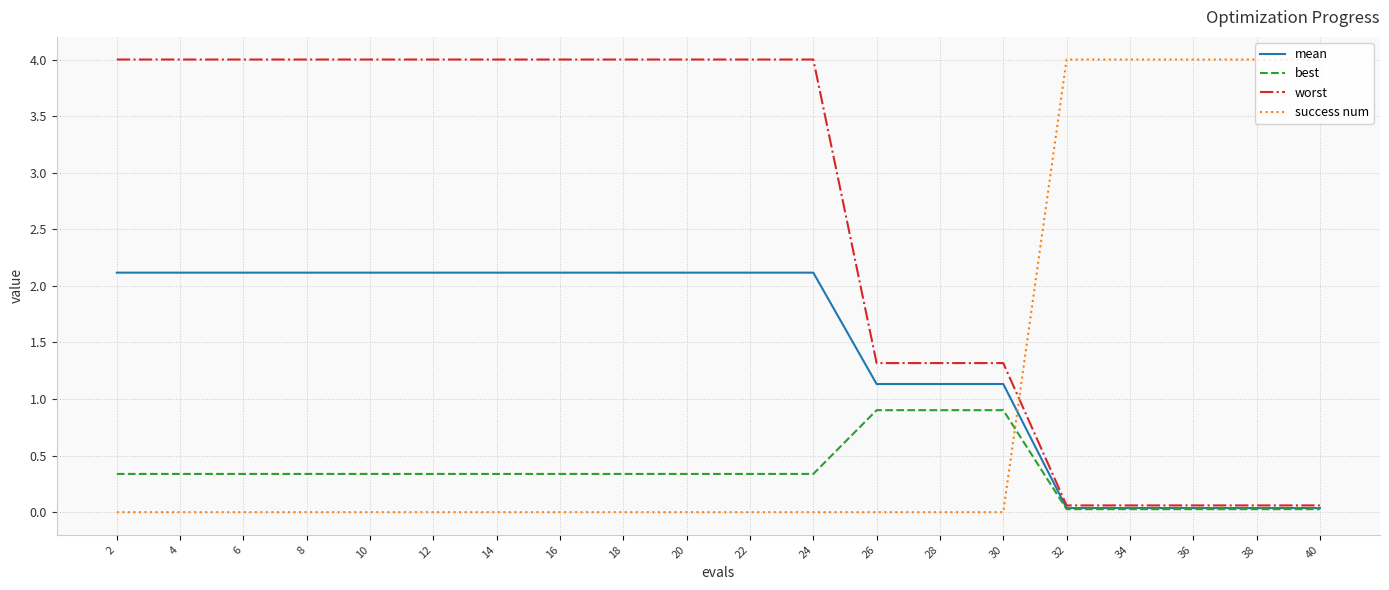

What are all the series names shown in the legend?

mean, best, worst, success num